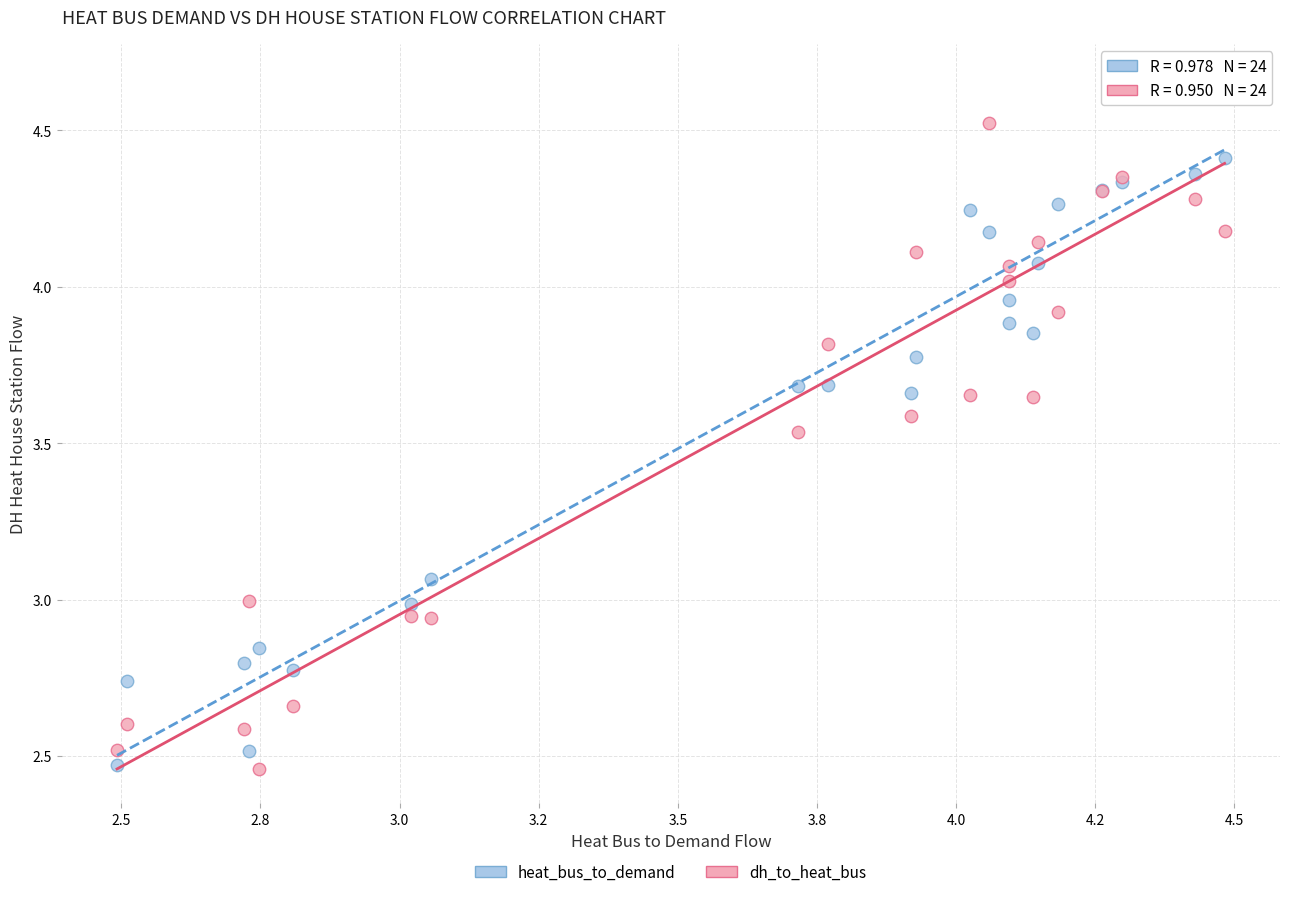

What is the X range (max minus min) for the scatter plot?

2.0